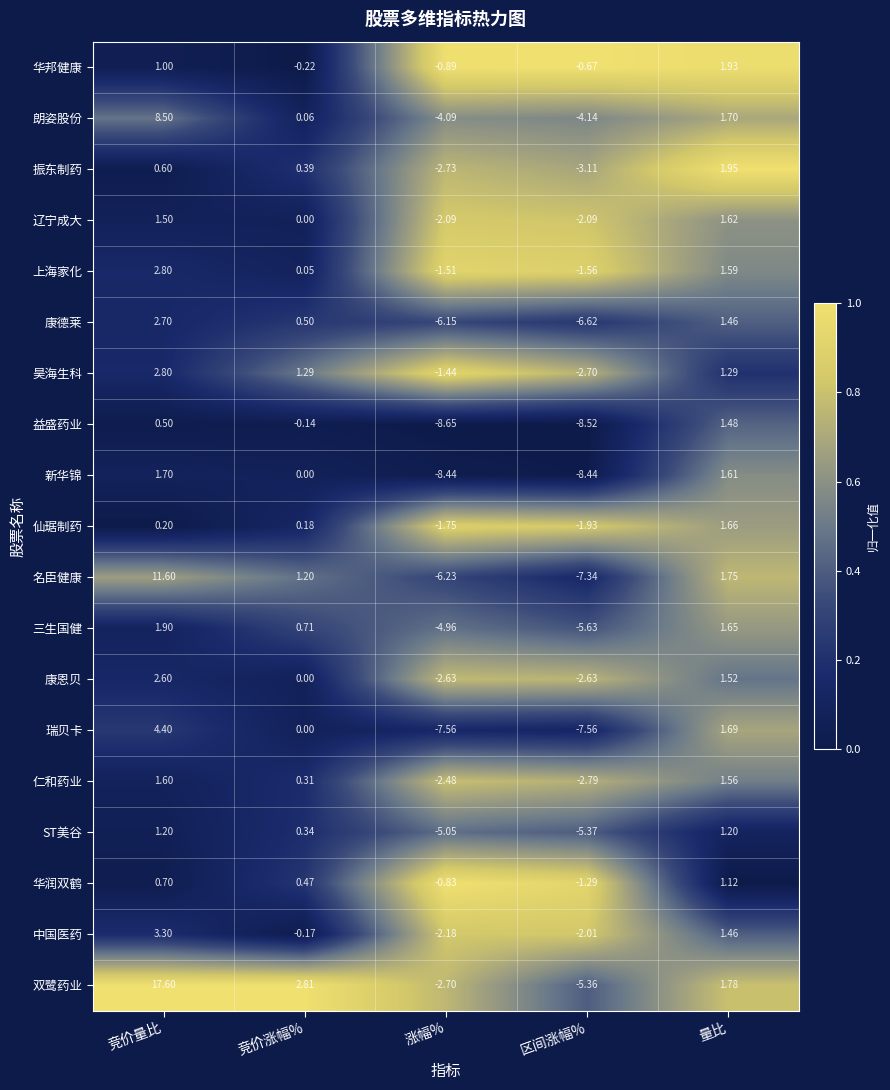

At 涨幅%, list the series in order from smallest to largest.

益盛药业, 新华锦, 瑞贝卡, 名臣健康, 康德莱, ST美谷, 三生国健, 朗姿股份, 振东制药, 双鹭药业, 康恩贝, 仁和药业, 中国医药, 辽宁成大, 仙琚制药, 上海家化, 昊海生科, 华邦健康, 华润双鹤